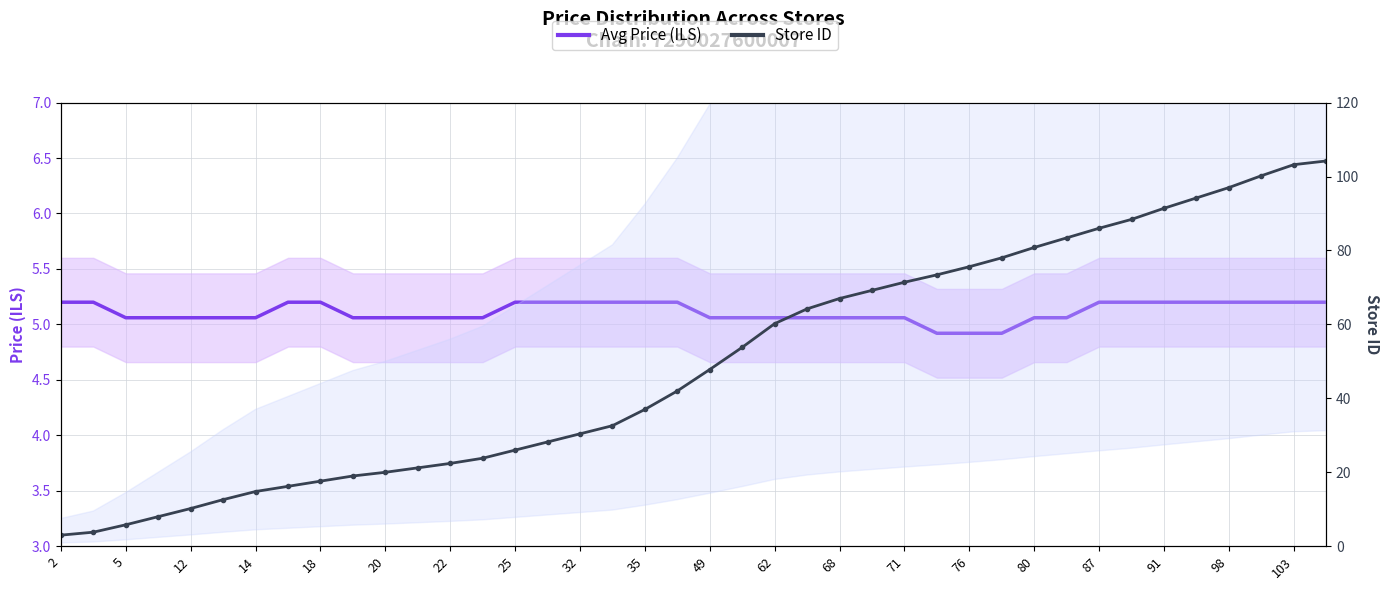

Count the Avg Price (ILS) values in the range 5 to 6.

37